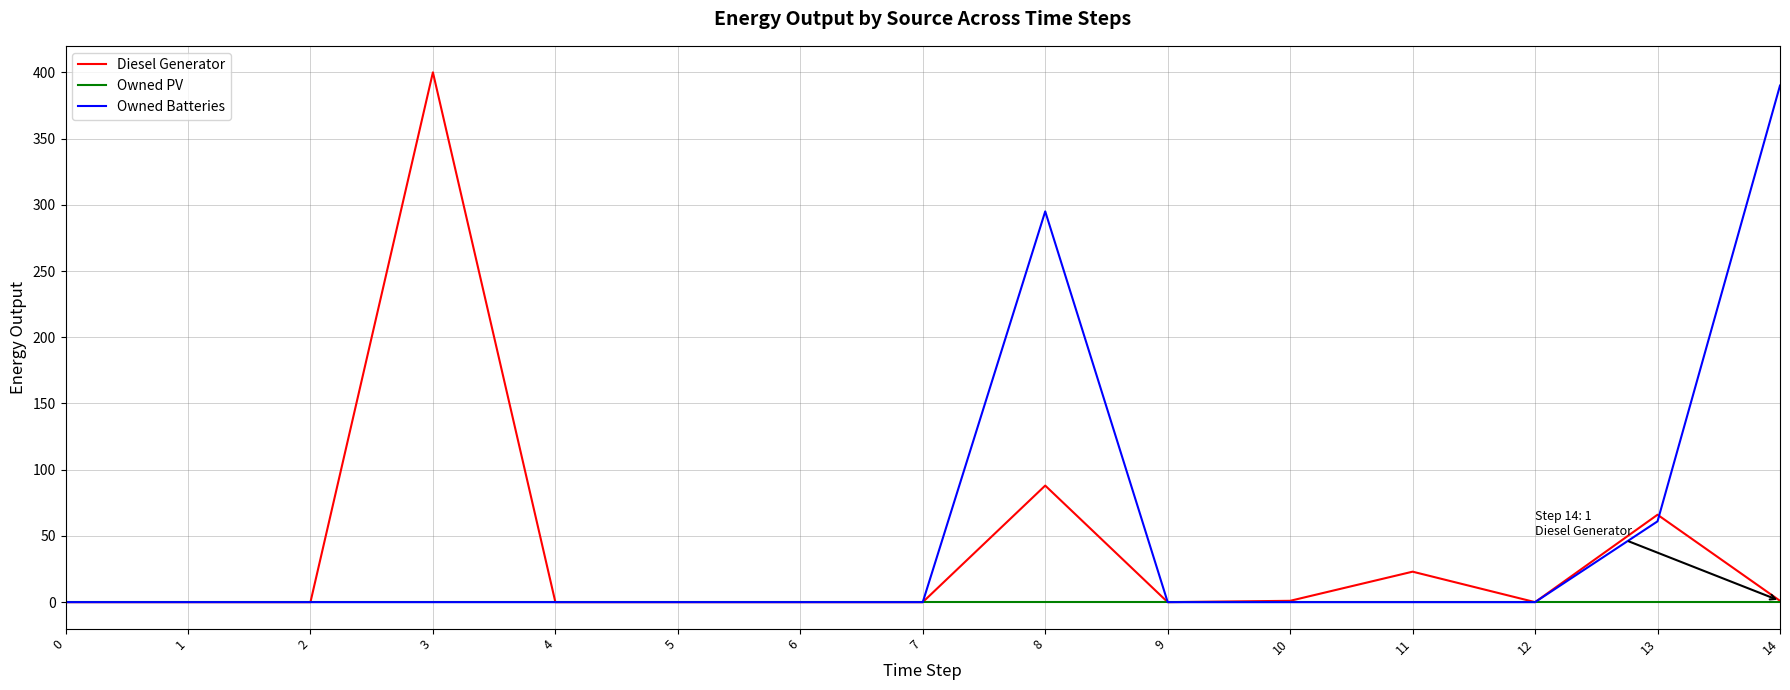

True or false: Diesel Generator has a value of 0.0 at 0.

True